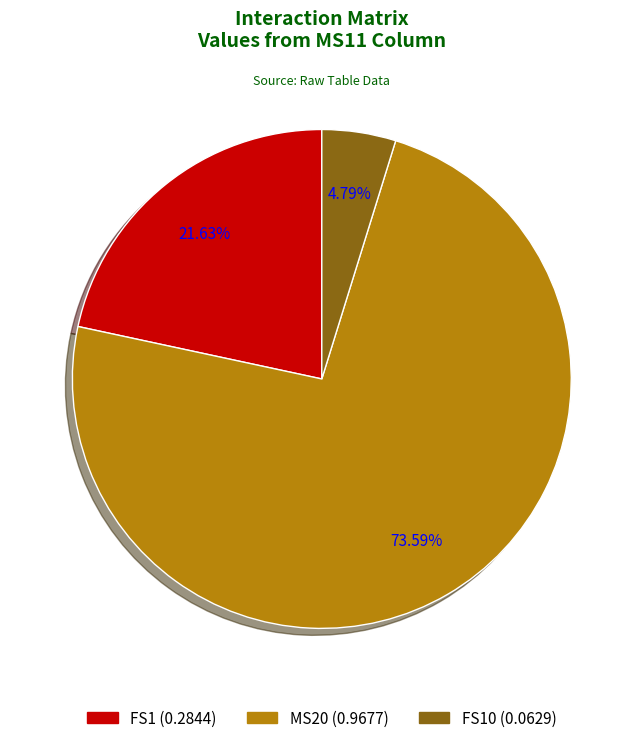

Is there any slice that represents more than half of the pie?

Yes